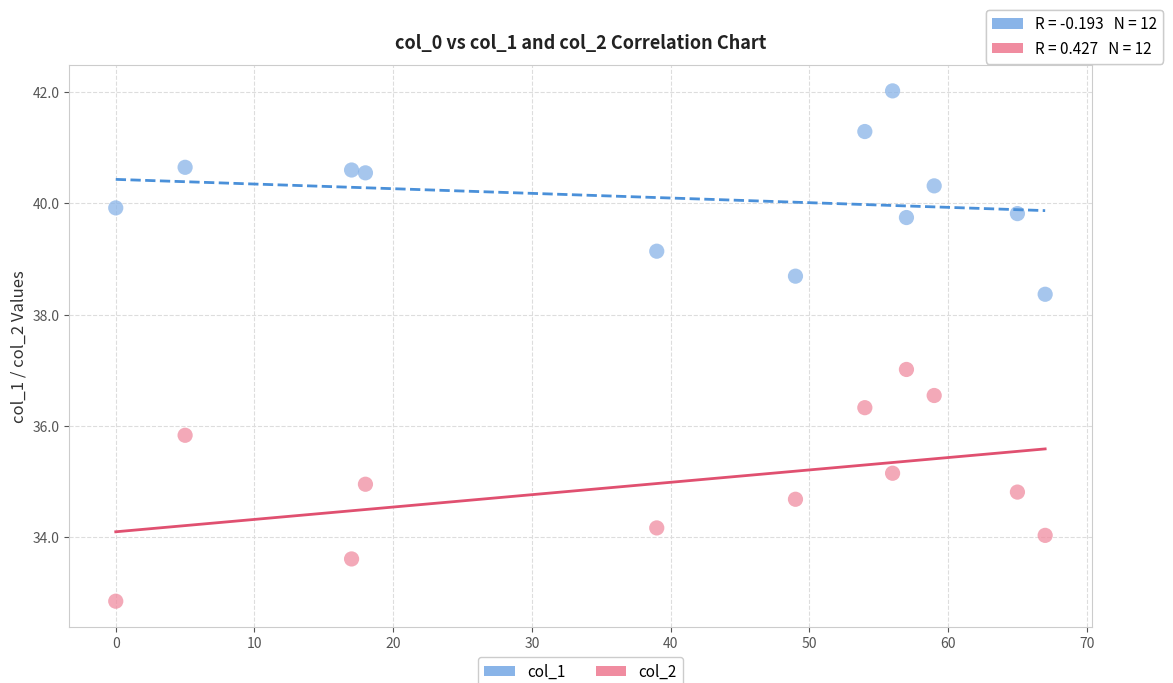

Across all data points, what is the range of X values (max minus min)?

67.0